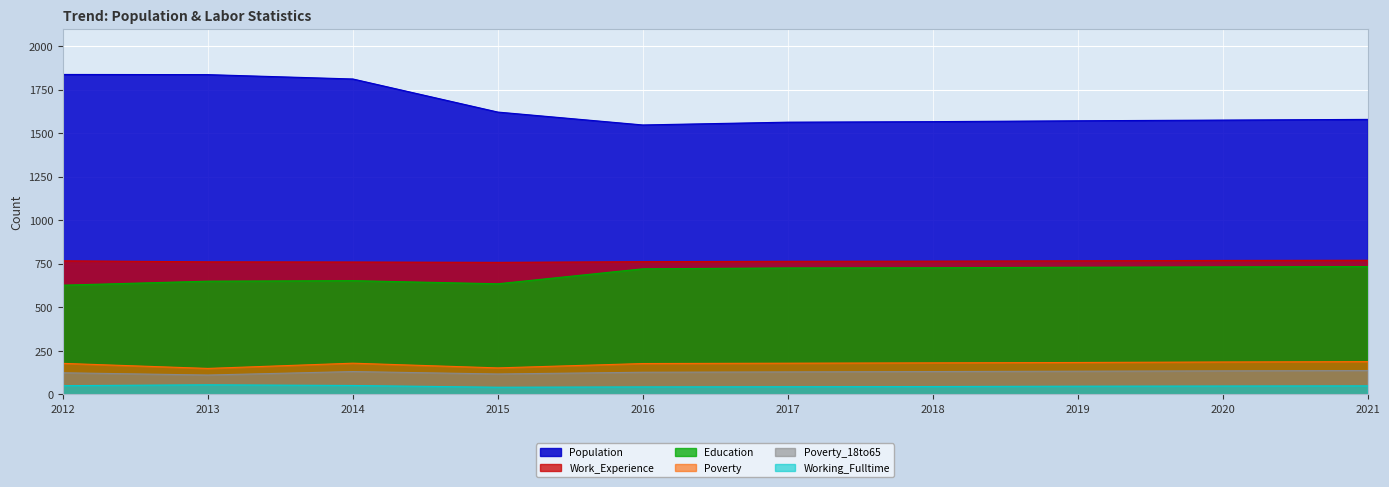

True or false: Poverty_18to65 and Working_Fulltime intersect in this chart.

False